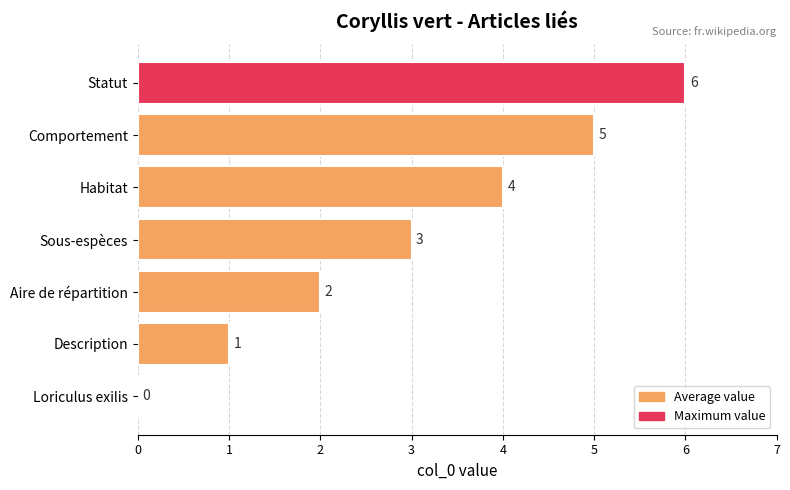

Are the bars horizontal?

Yes